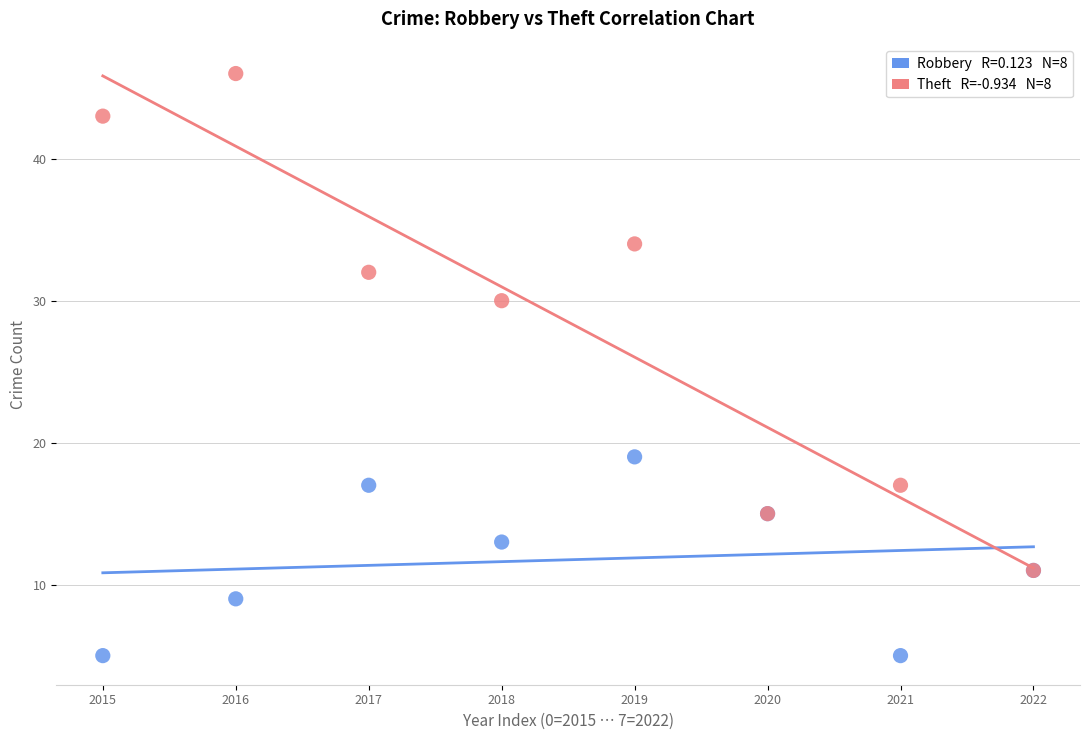

Across all series, what Y value is closest to 25?

30